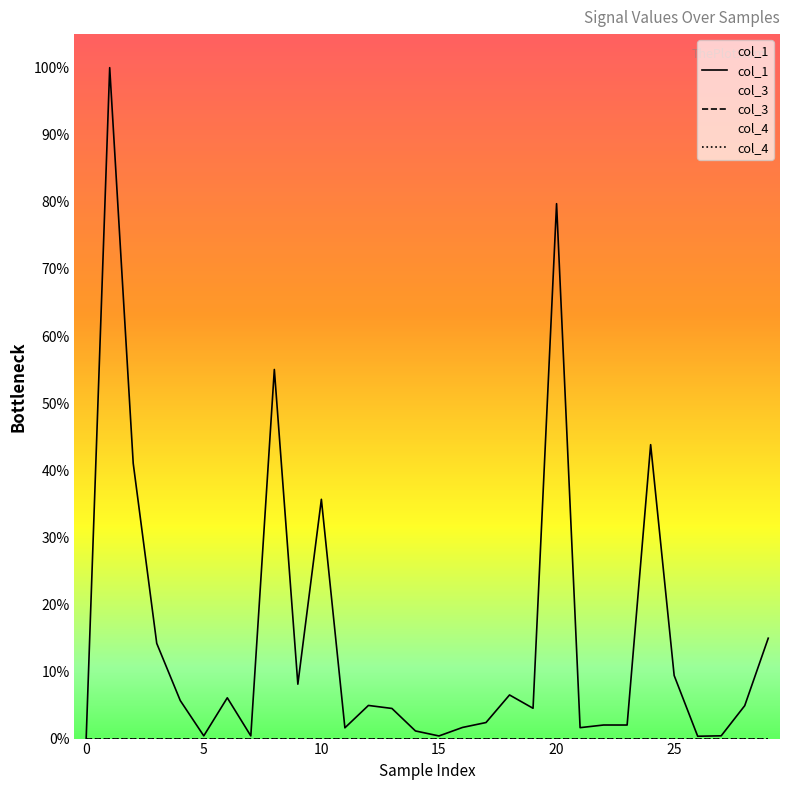

True or false: col_4 has more than 2 interior local peaks.

False